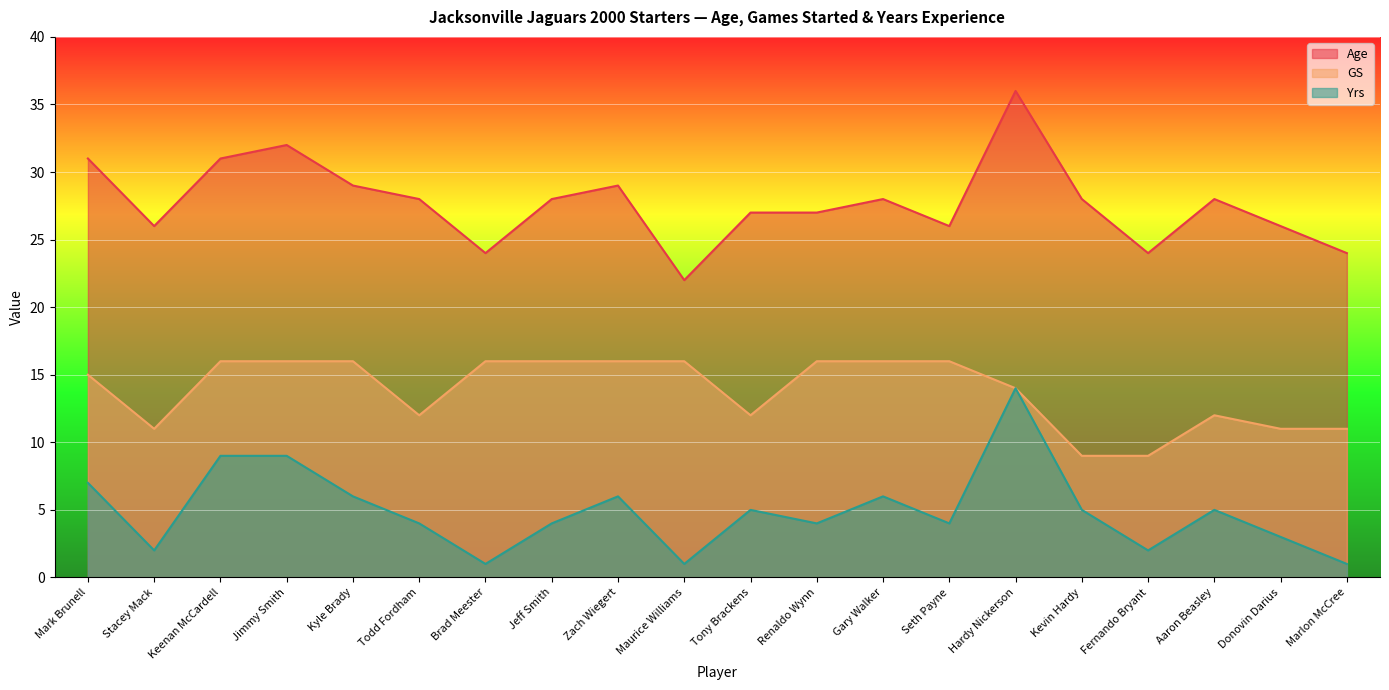

Which label corresponds to the smallest value in the chart?

Brad Meester